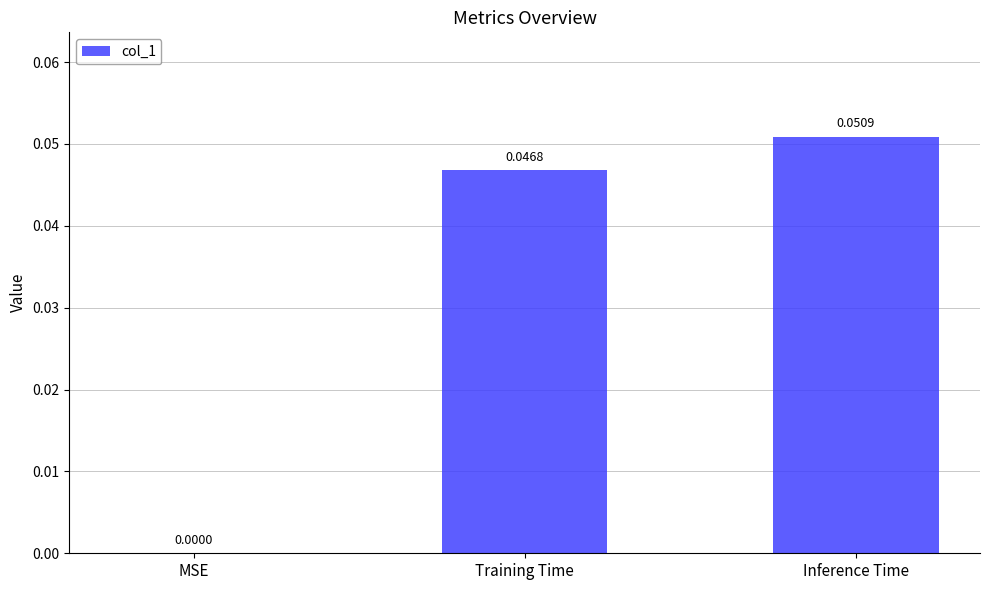

Which has a higher value, Training Time or Inference Time?

Inference Time